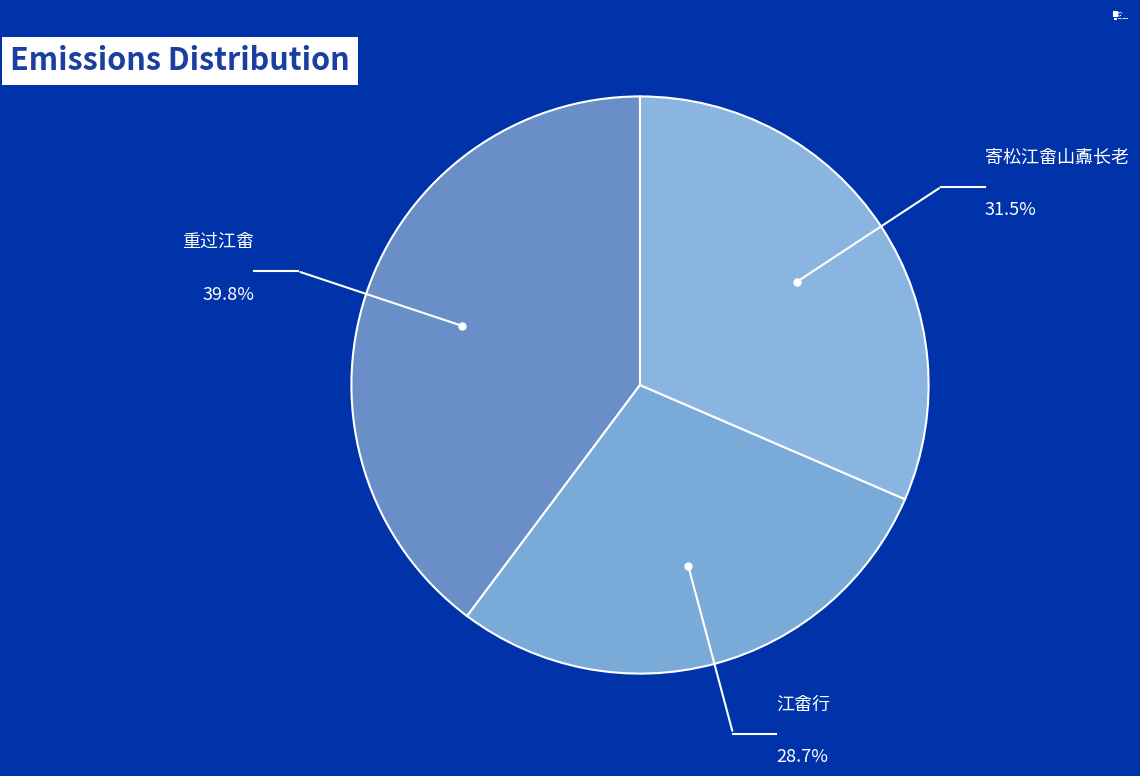

True or false: 寄松江畬山鼒长老 accounts for 31% of the total.

True